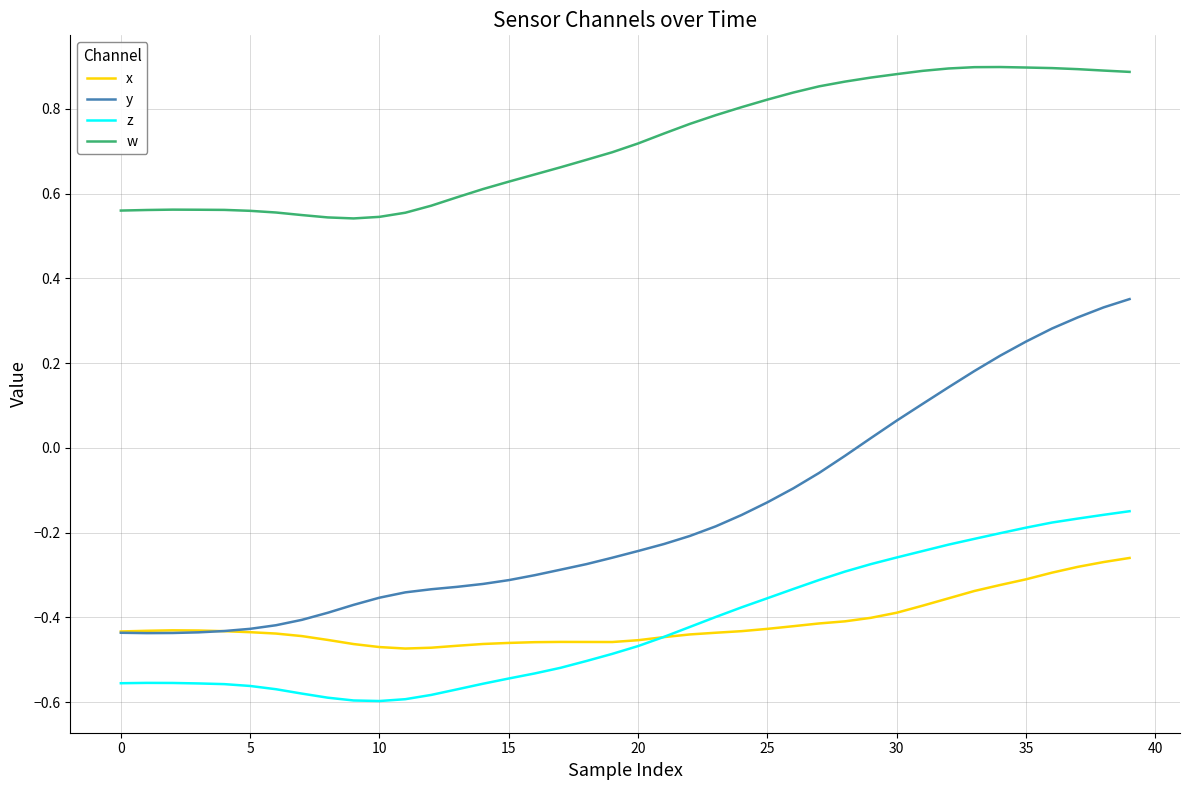

At how many categories does at least one series exceed 0?

40